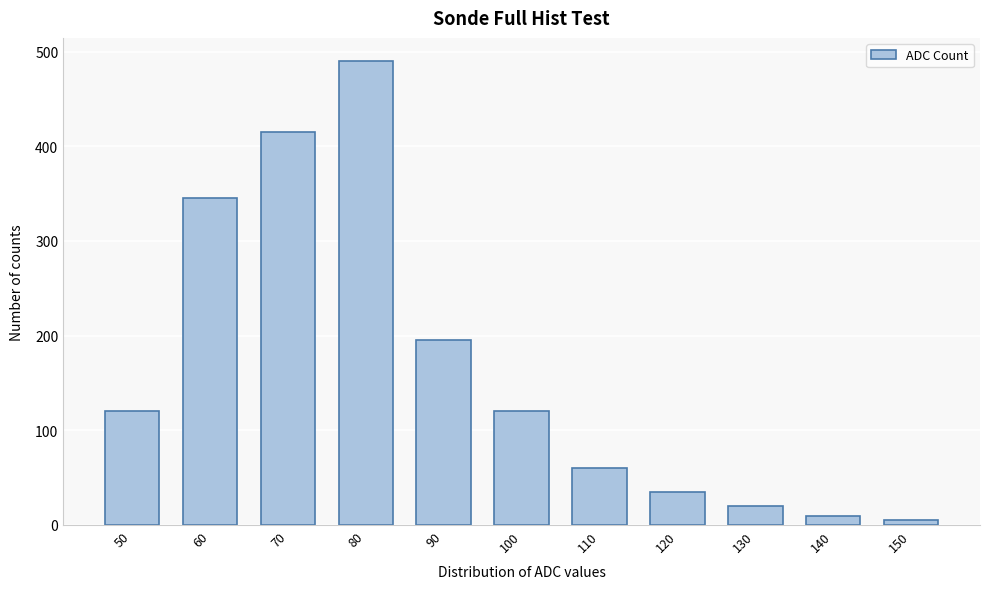

Reading right to left, list all the values displayed in this chart.

5	10	20	35	60	120	195	490	415	345	120